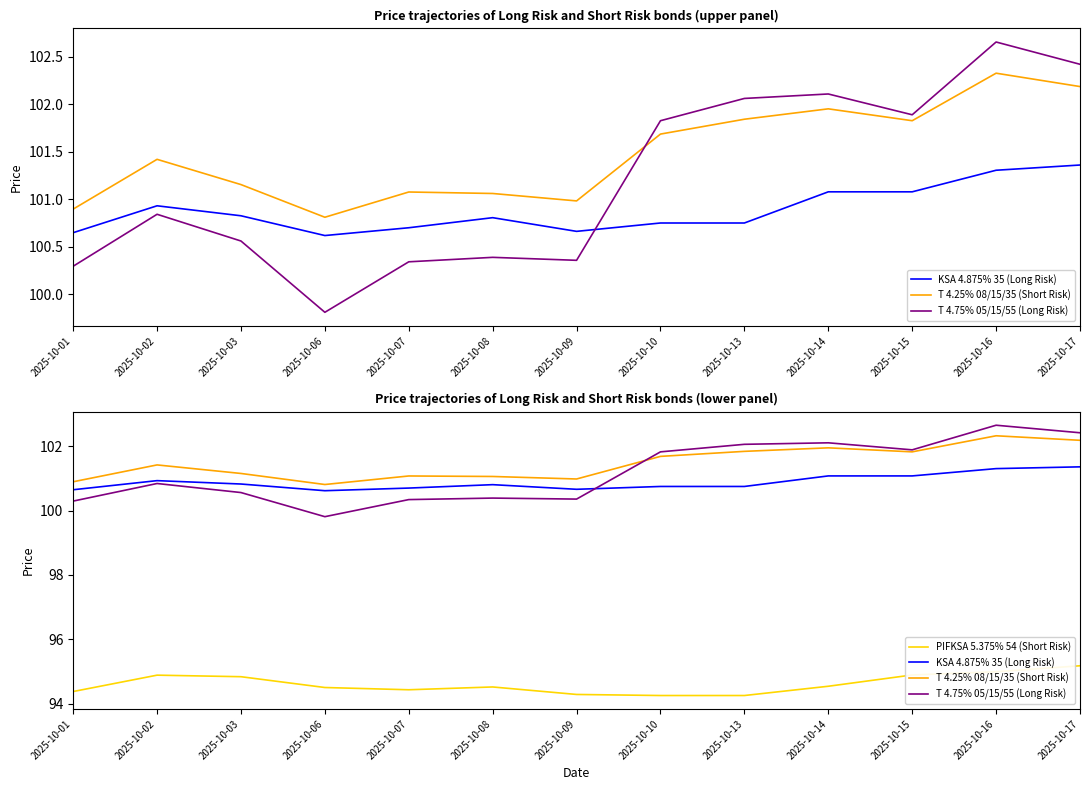

At which label is T 4.25% 08/15/35 (Short Risk) closest to 101?

2025-10-09